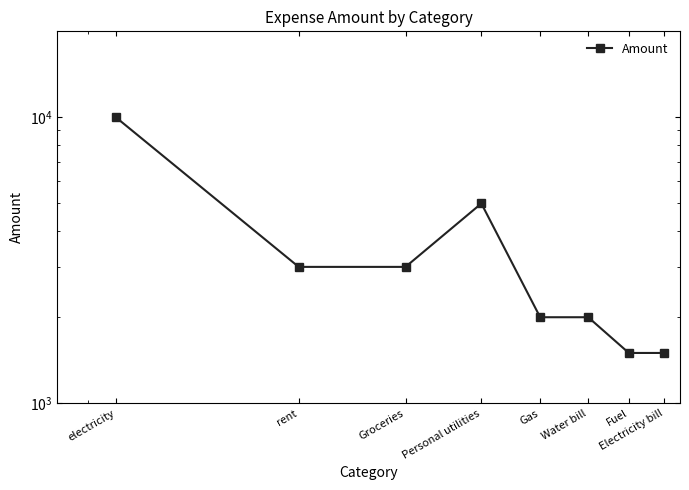

True or false: there are more than 1 points higher than both neighbors.

False